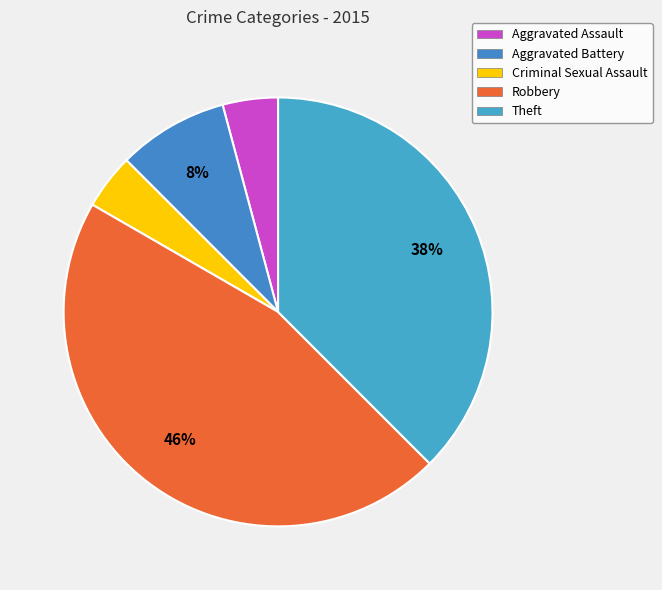

Is there a majority slice in this chart?

No